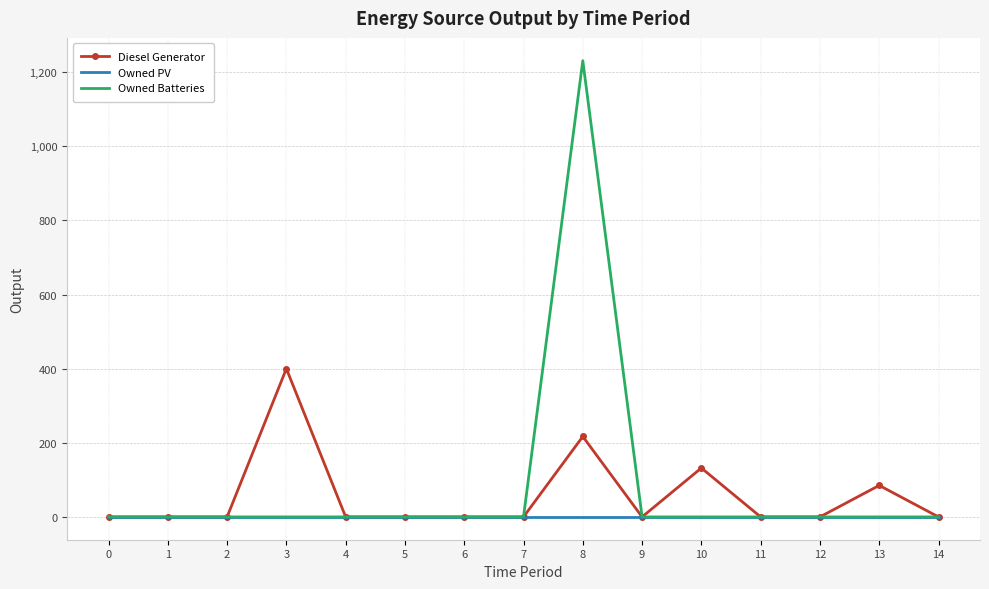

Which series has the largest range (max minus min)?

Owned Batteries